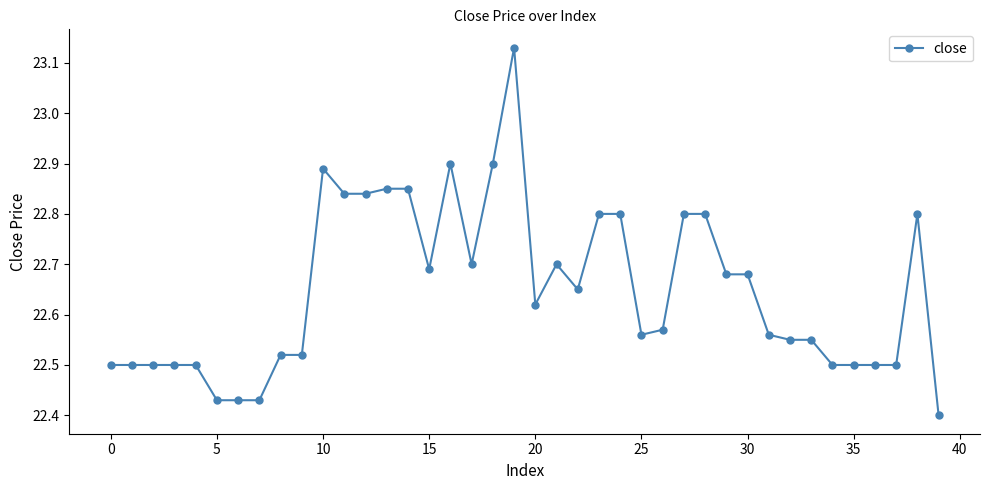

Count the values in the range 22 to 23.

39